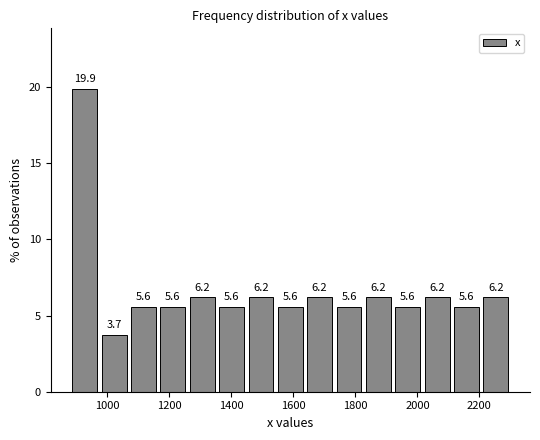

What is the height of the bar covering 2120 to 2200 on the x-axis? The bar edges are not printed on the chart, so give them approximately, as read against the axis.

5.6